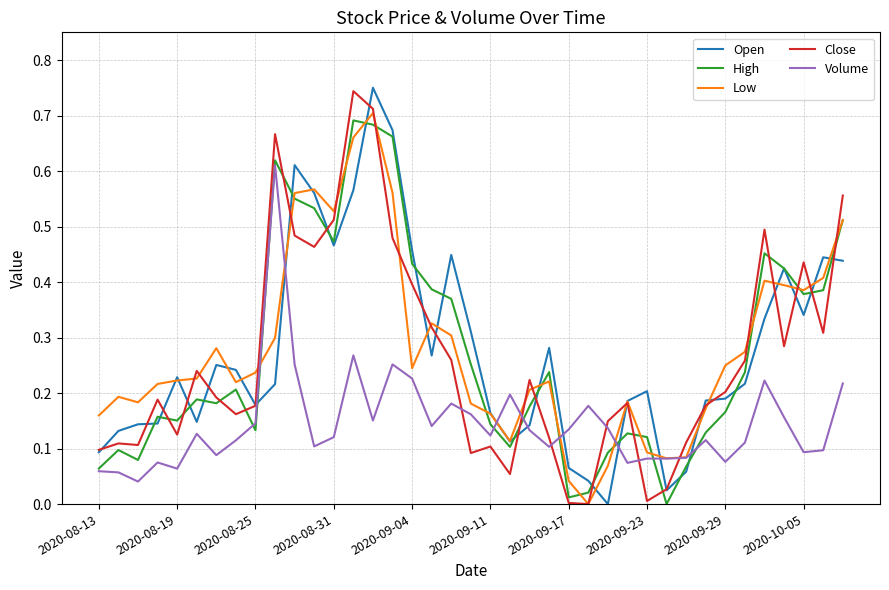

How many intersections are there between Close and Volume?

6